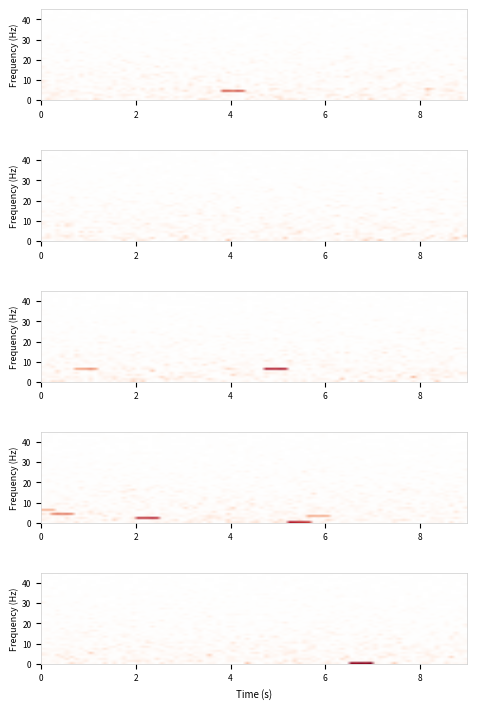

What is the difference between the maximum and minimum values in the Extension.extension series?

1